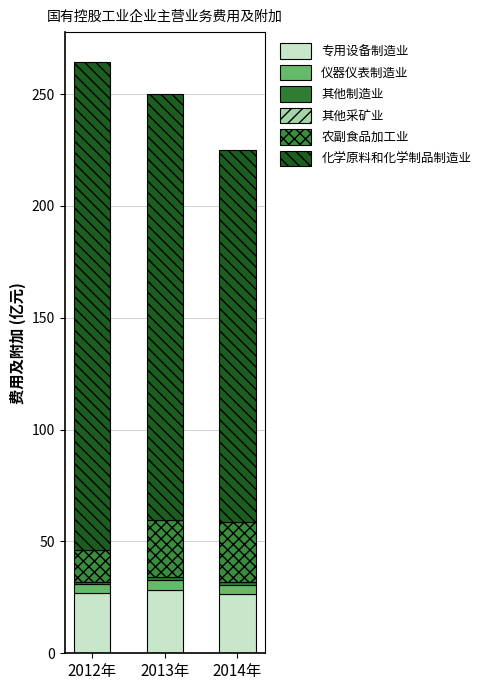

How many 其他制造业 values are between 0 and 1?

1